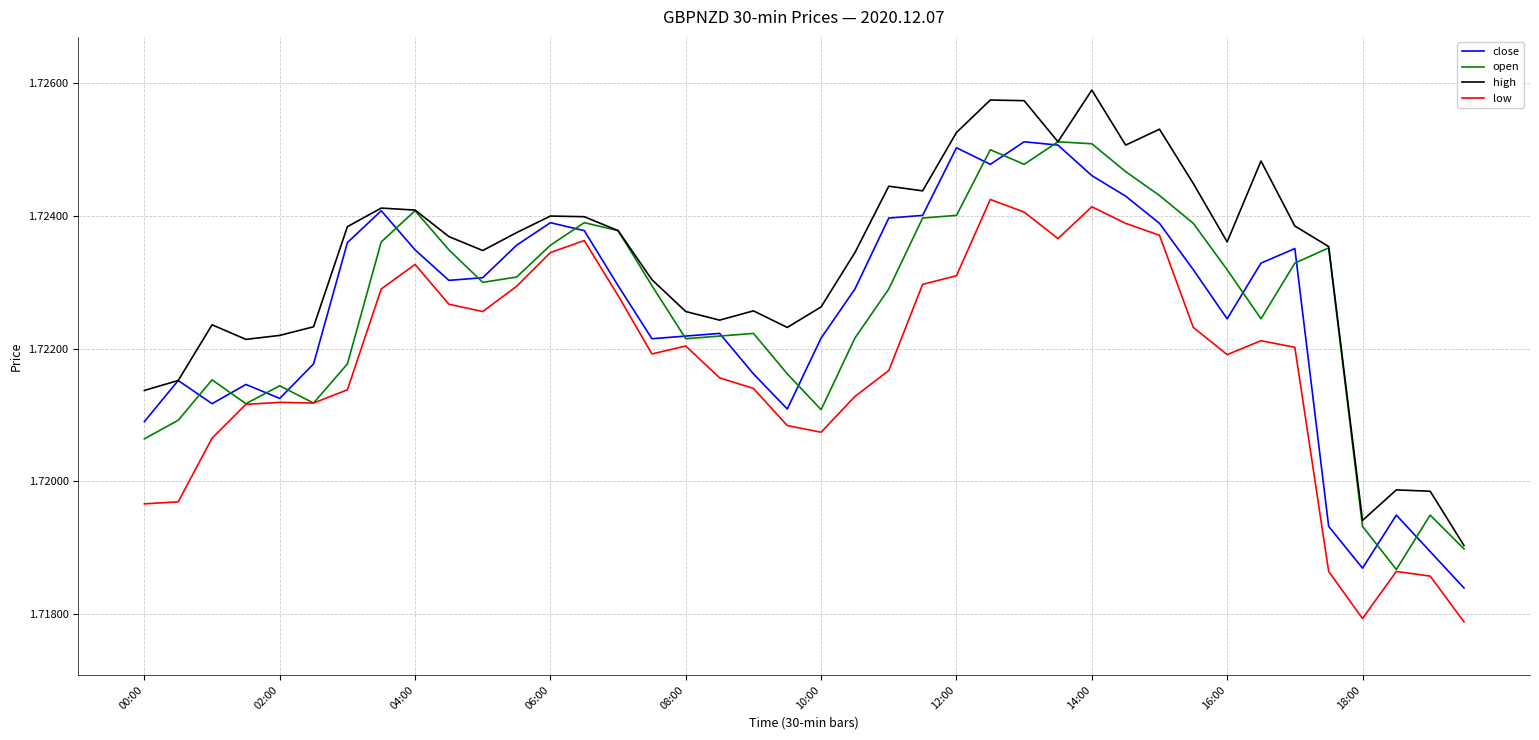

True or false: high and low cross at least once.

False